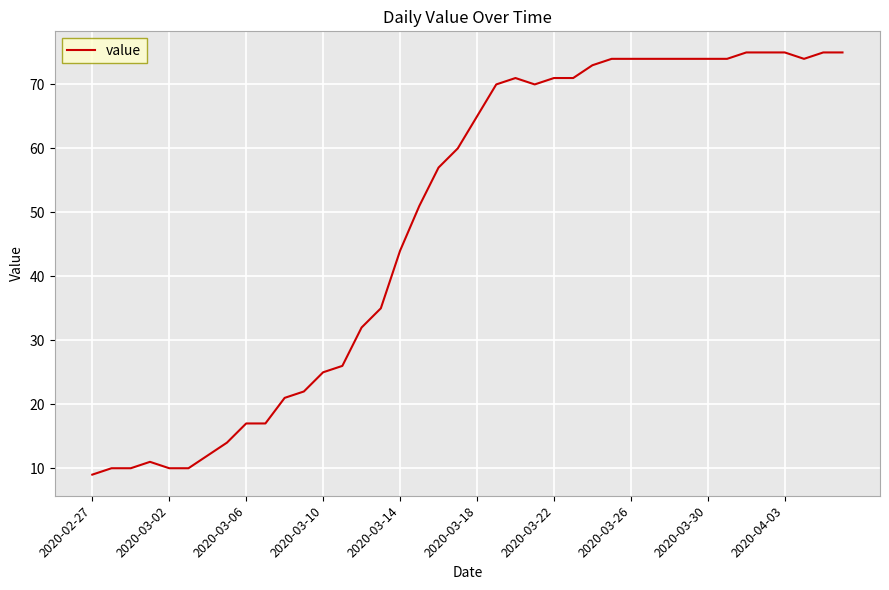

What is the smallest value displayed?

9